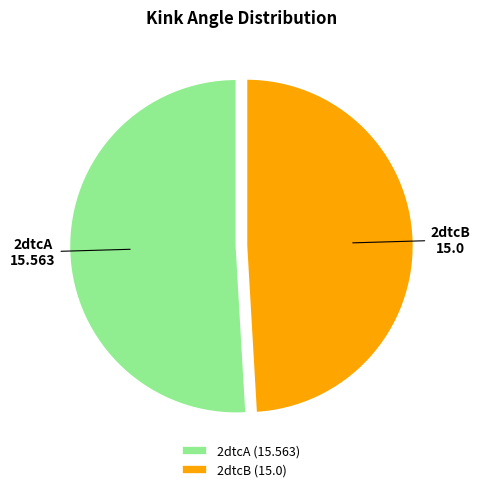

Does 2dtcA represent more than half of the total?

Yes